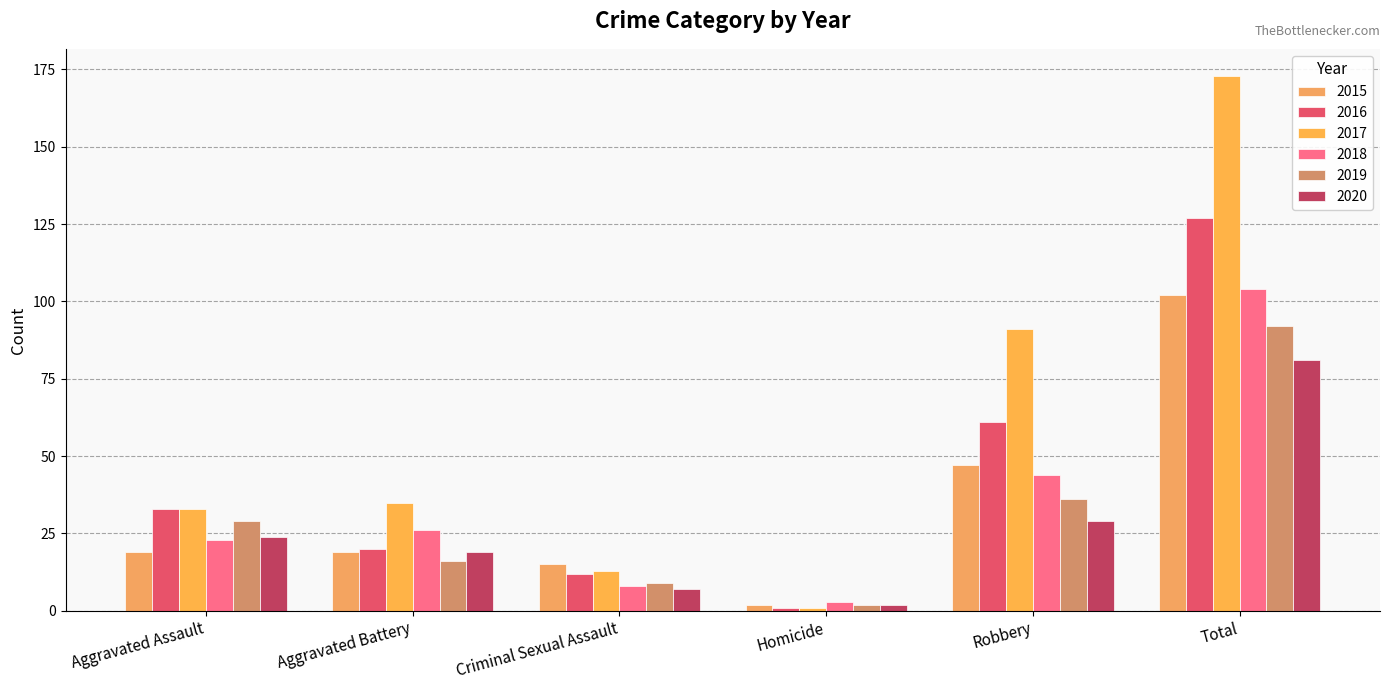

Is the value of 2020 at Aggravated Assault greater than the value of 2018 at Total?

No